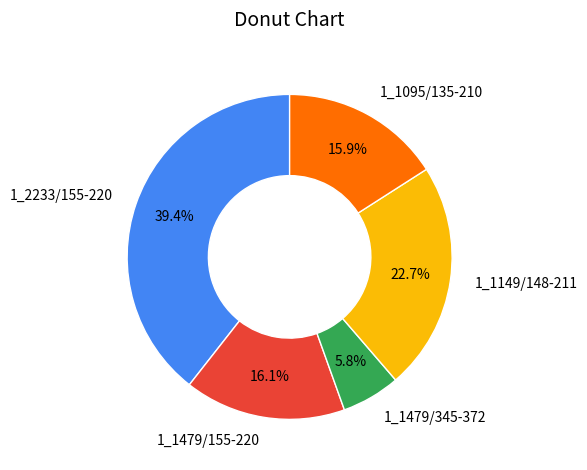

Between 1_2233/155-220 and 1_1149/148-211, which is larger?

1_2233/155-220